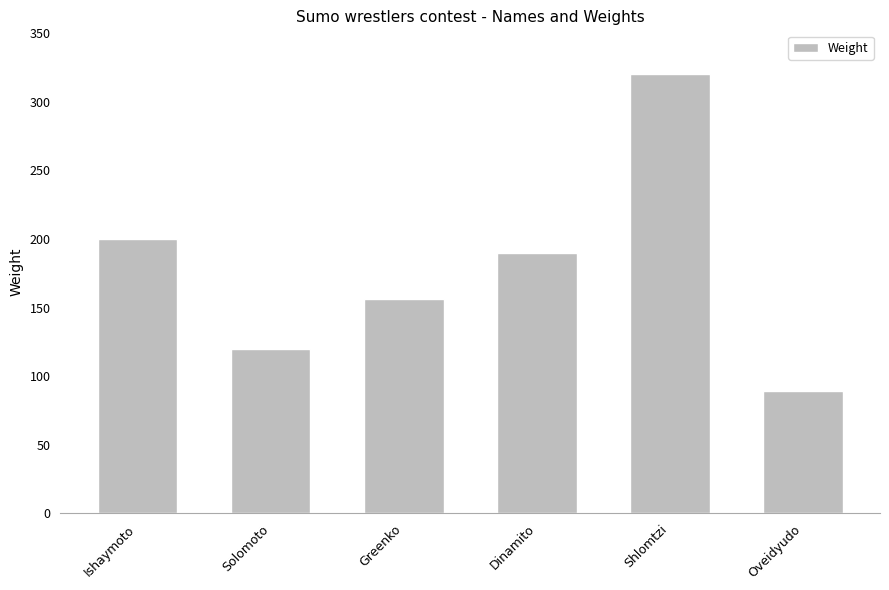

Reading right to left, transcribe all the data shown in this chart.

89	320	190	156	120	200